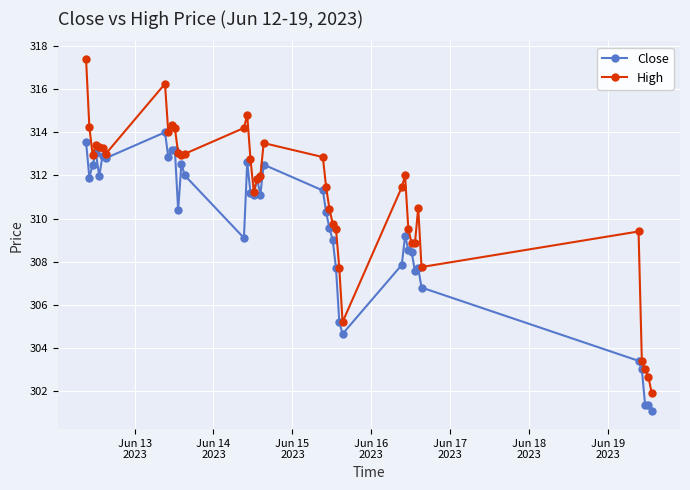

Rank the series by their average value, from lowest to highest.

Close, High